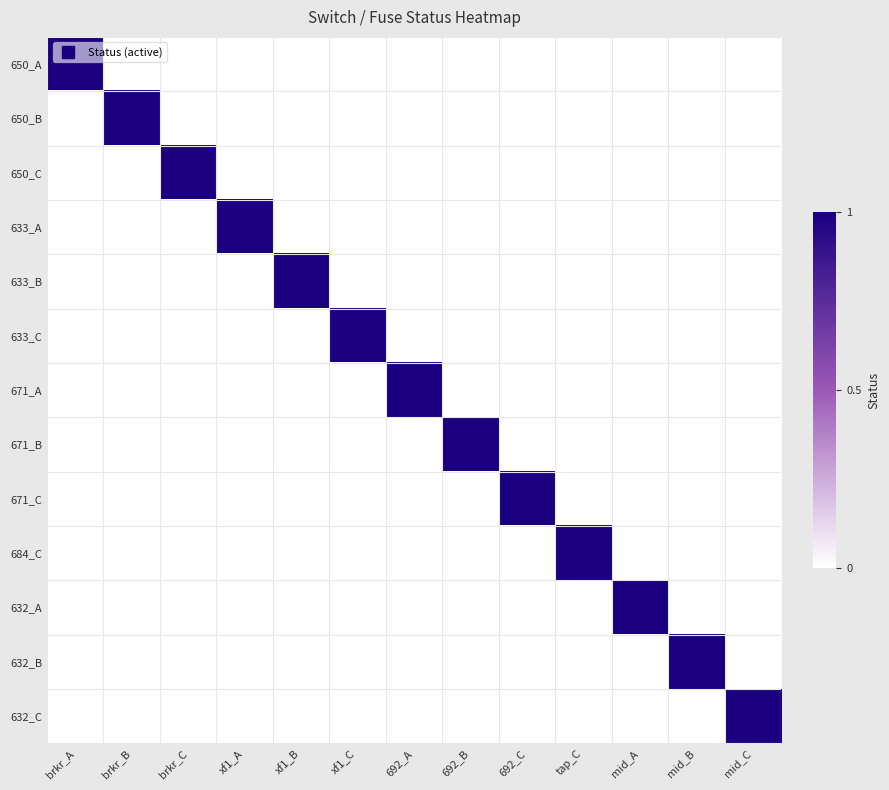

Which series has the largest total across all categories?

650_A